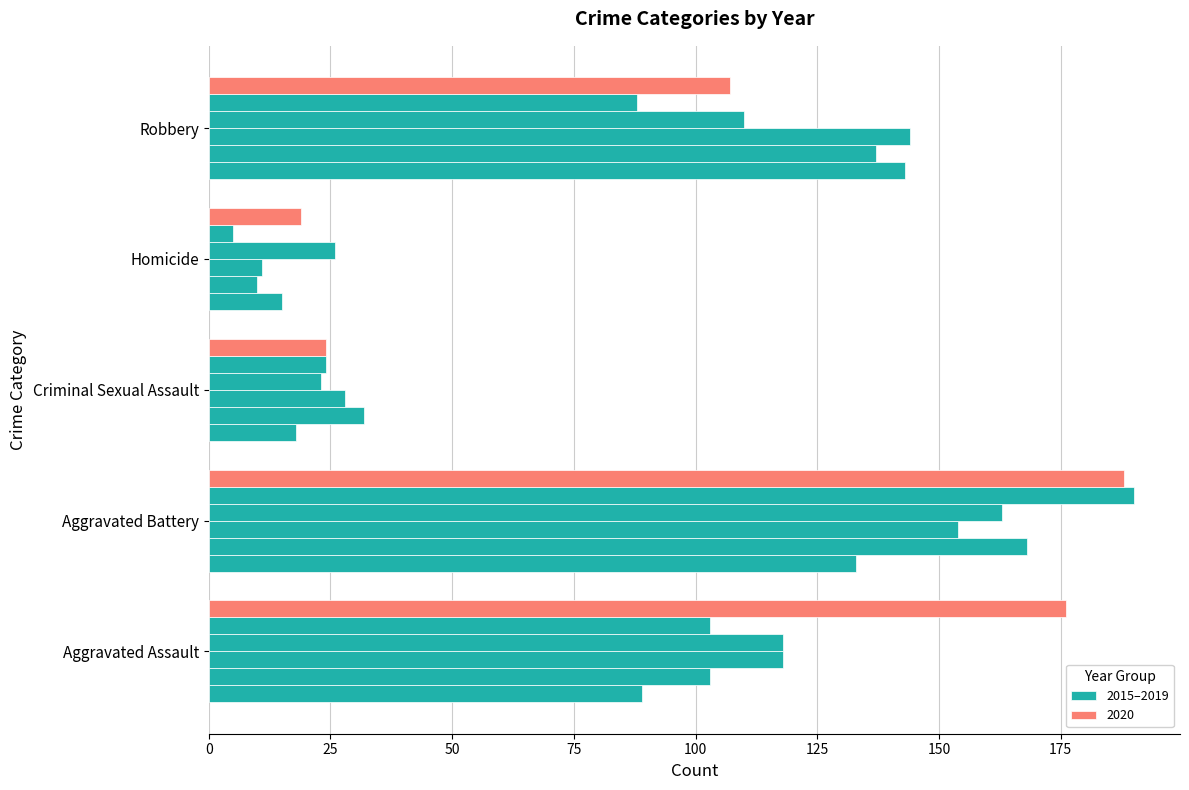

Is it true that the value at Criminal Sexual Assault is 7?

False